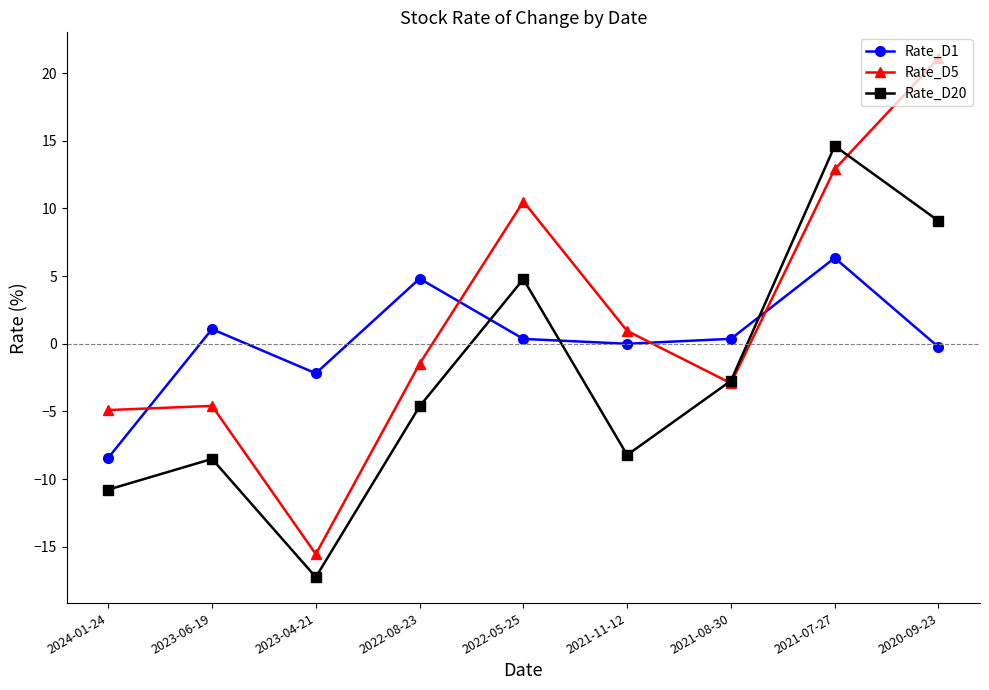

Between which two adjacent categories do Rate_D5 and Rate_D1 first intersect?

2024-01-24 and 2023-06-19